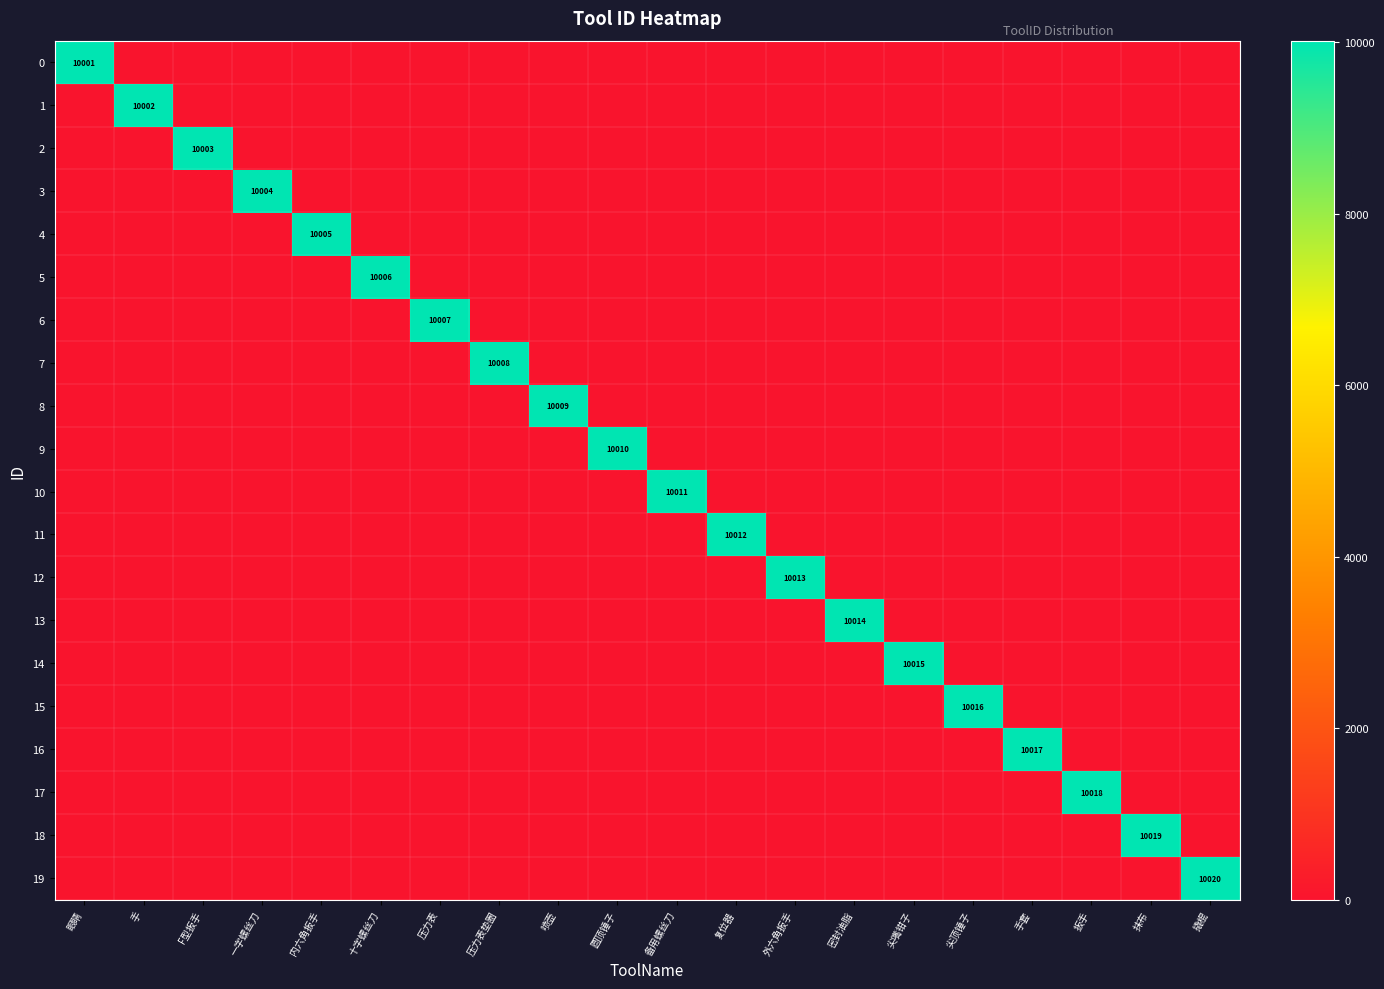

Is it true that 6 equals 2849 at 压力表?

False